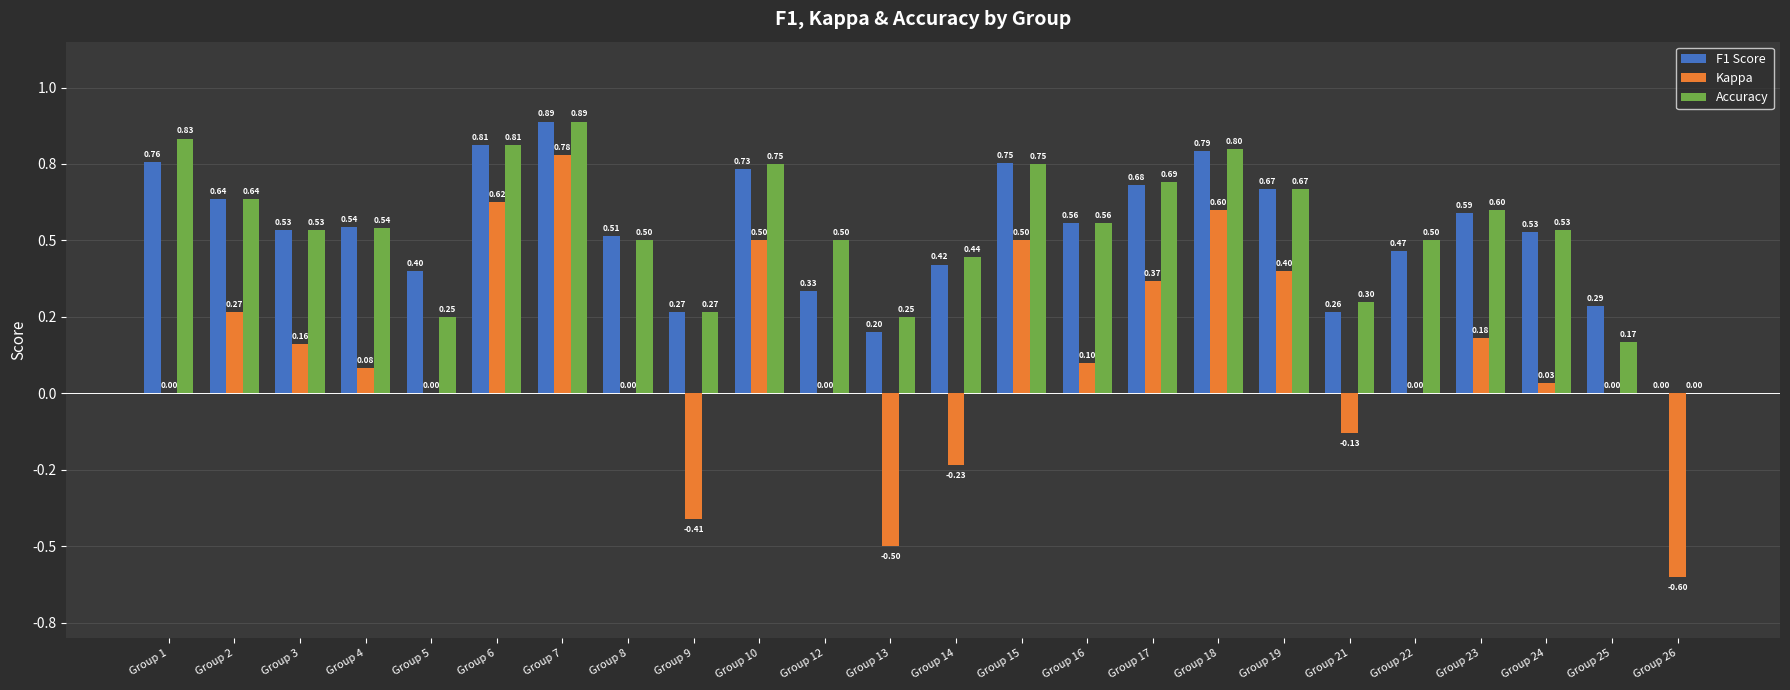

Rank the series at Group 2 from highest to lowest value.

F1 Score, Accuracy, Kappa